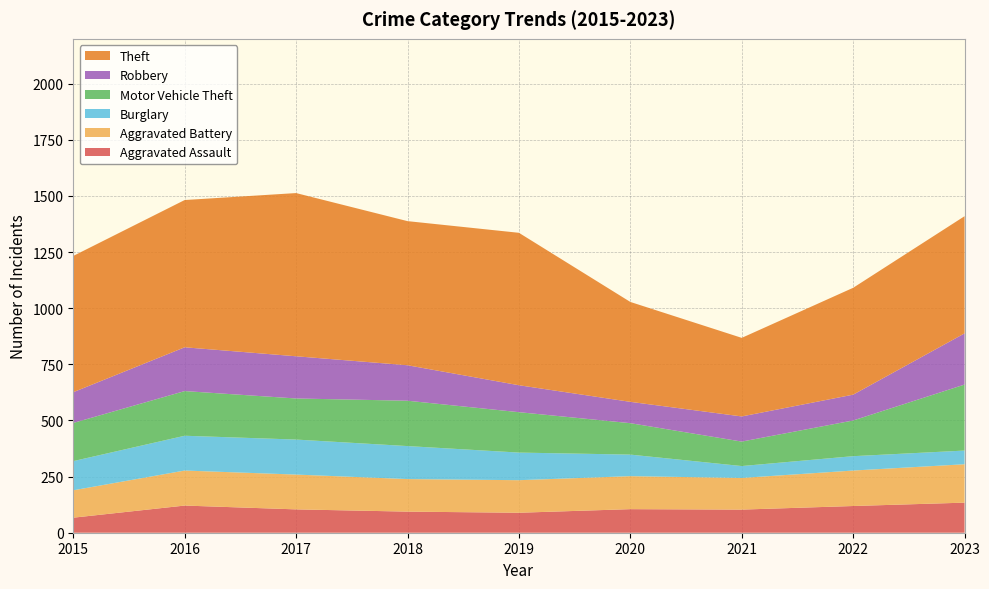

Reading left to right, transcribe all the data shown in this chart.

Aggravated Assault: 2015=67	2016=121	2017=104	2018=94	2019=89	2020=105	2021=103	2022=119	2023=134
Aggravated Battery: 2015=122	2016=156	2017=155	2018=145	2019=145	2020=147	2021=141	2022=158	2023=171
Burglary: 2015=130	2016=155	2017=156	2018=147	2019=123	2020=96	2021=53	2022=64	2023=61
Motor Vehicle Theft: 2015=170	2016=199	2017=183	2018=202	2019=180	2020=140	2021=109	2022=159	2023=294
Robbery: 2015=137	2016=195	2017=188	2018=158	2019=120	2020=95	2021=112	2022=115	2023=228
Theft: 2015=607	2016=656	2017=727	2018=642	2019=679	2020=445	2021=350	2022=476	2023=522